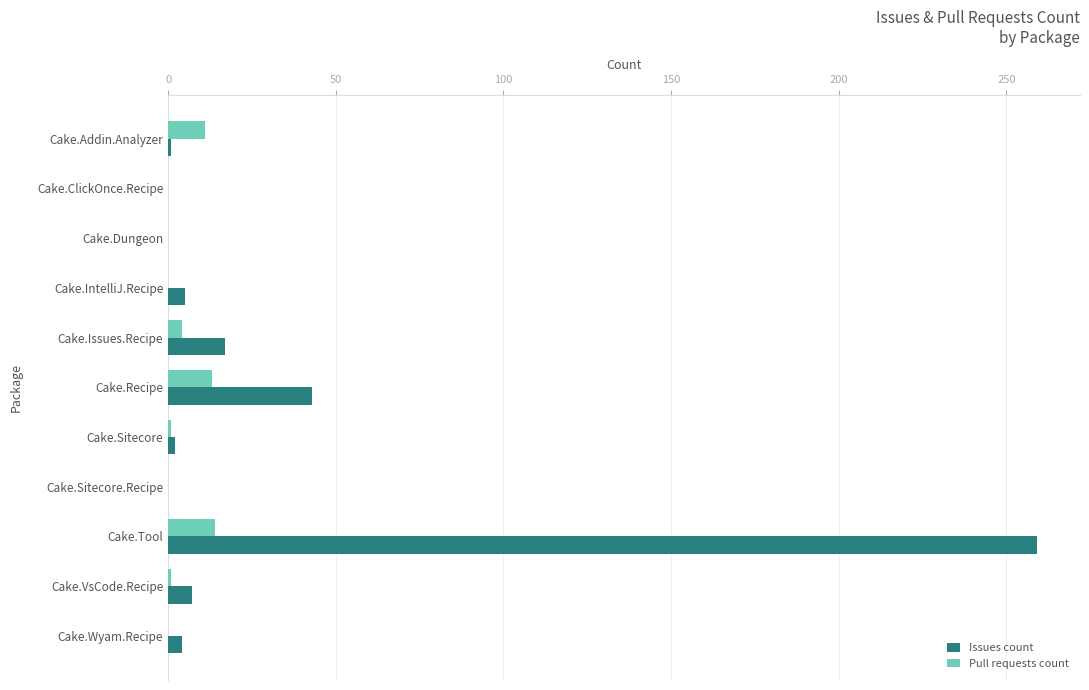

Which series has the largest total across all categories?

Issues count